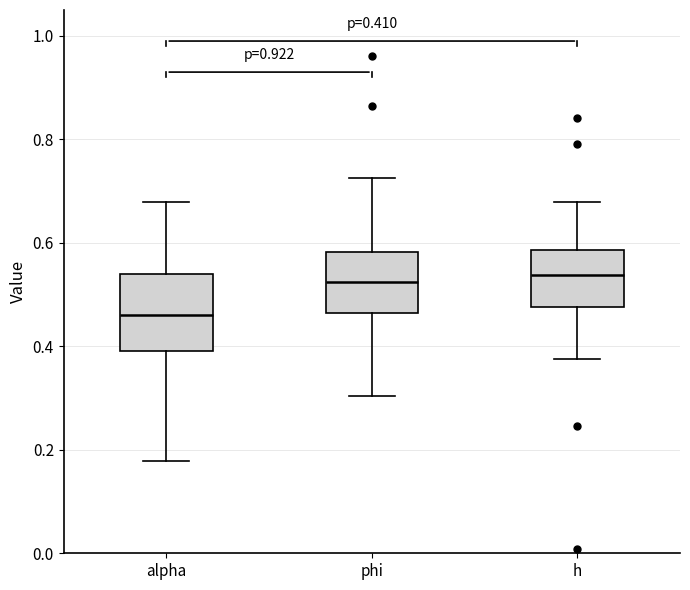

Comparing the boxes themselves (not the whiskers), which one is the tallest?

alpha